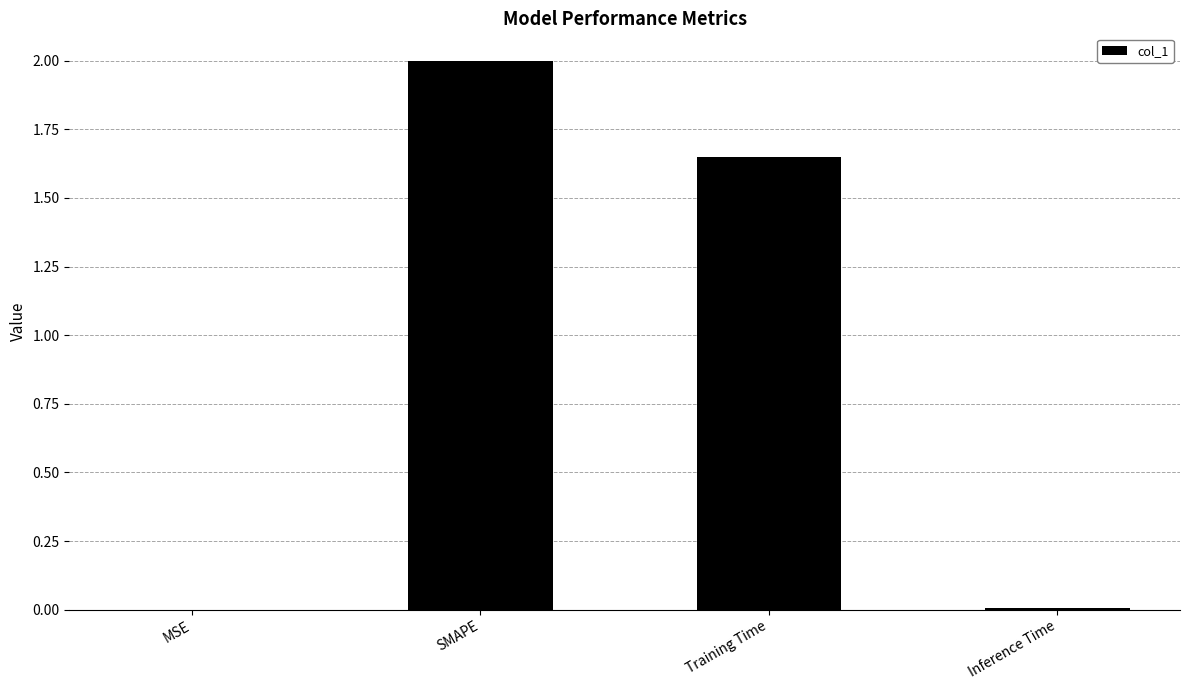

At which label is the value closest to 1?

Training Time